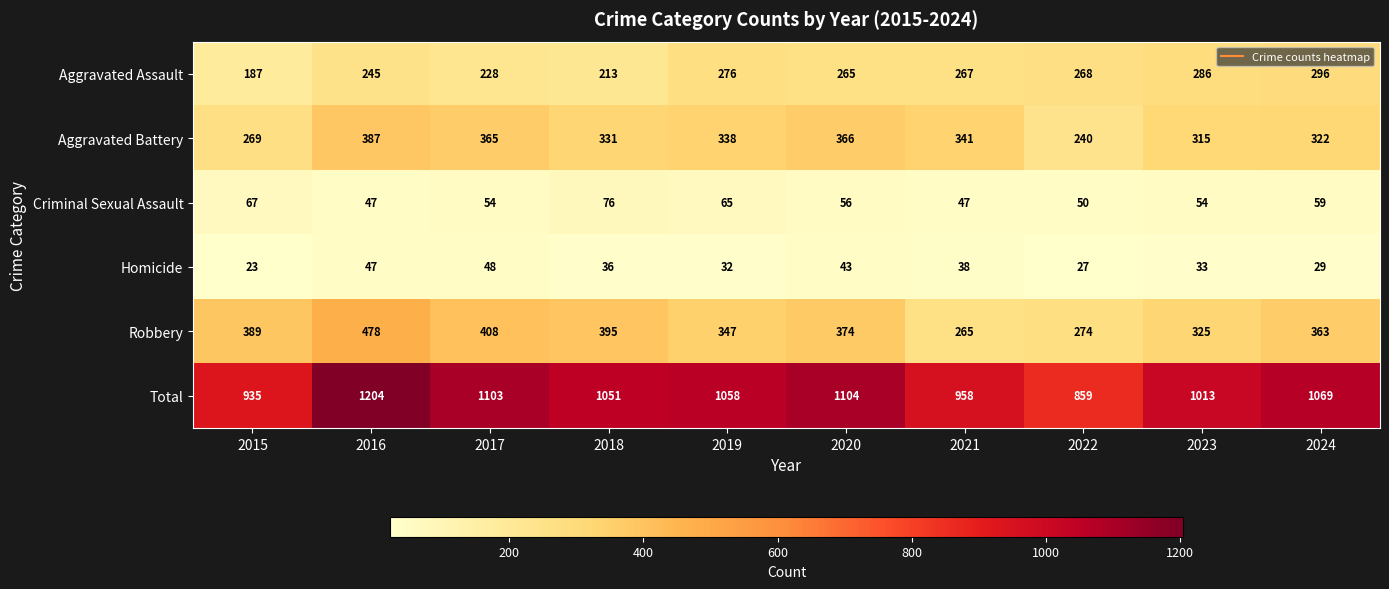

Which series has the largest total across all categories?

Total